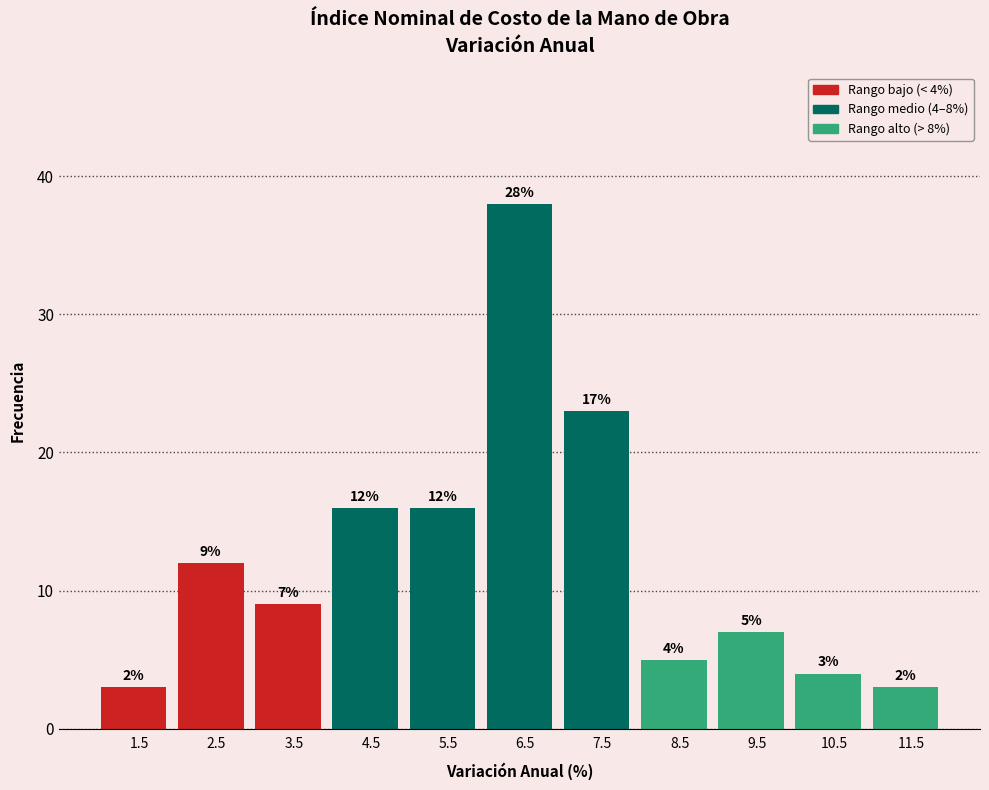

Which range on the x-axis has the tallest bar?

6 to 7